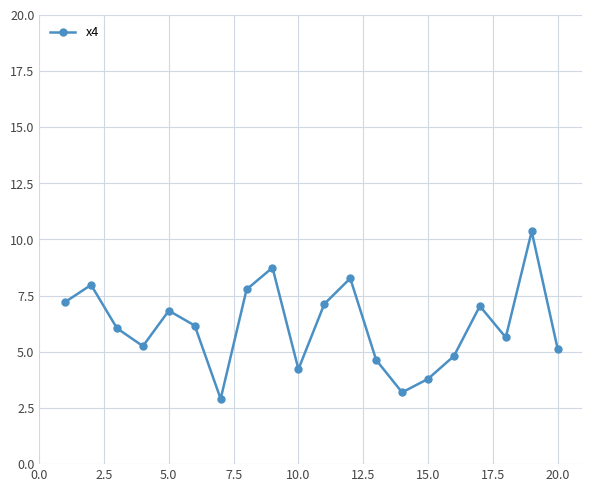

What is the minimum value shown in the chart?

2.9